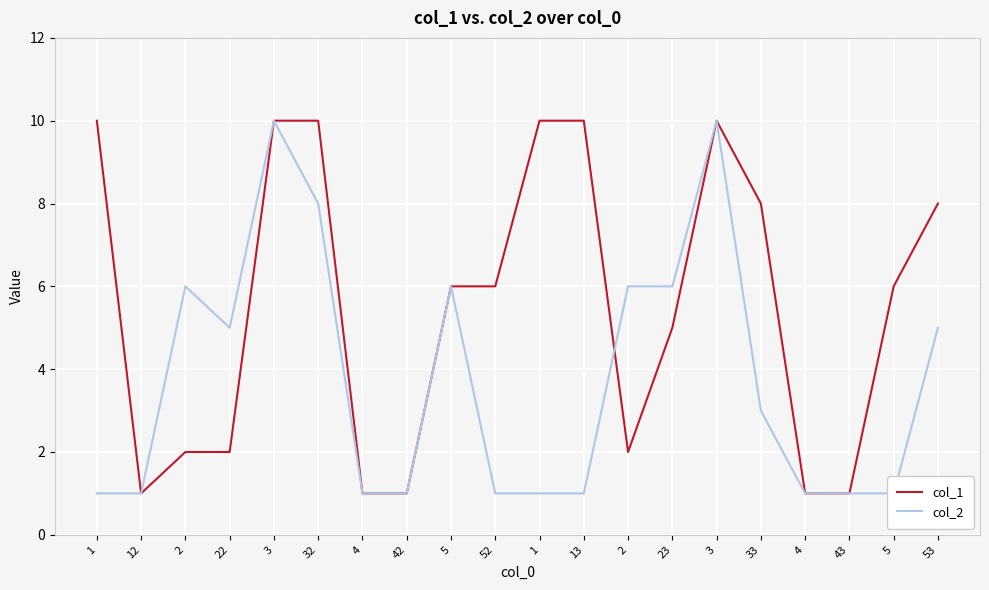

How many lines are shown in the chart?

2